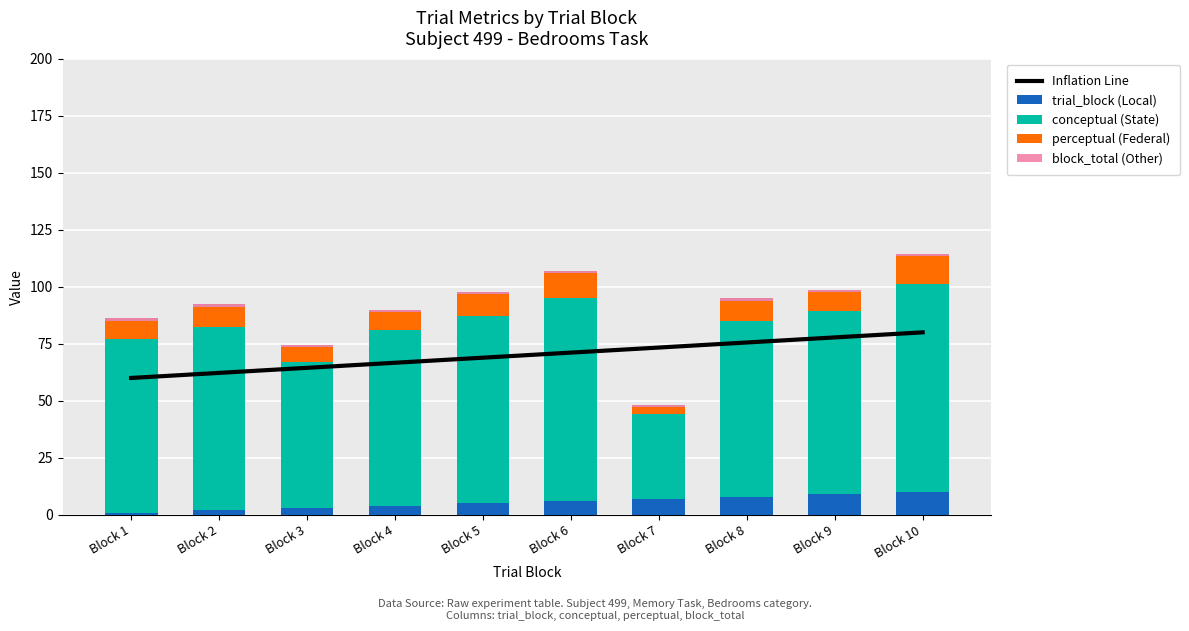

What is the average value of the trial_block (Local) series?

5.5